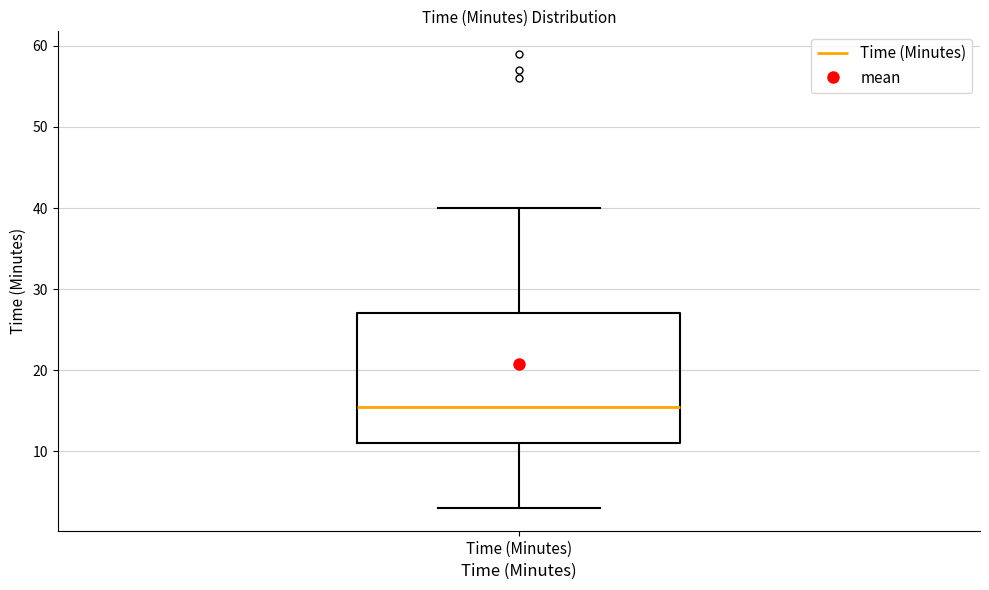

Where does the lower whisker of the box for Time (Minutes) end on the y-axis? The values are not printed on the chart, so give them approximately, as read against the axis.

3